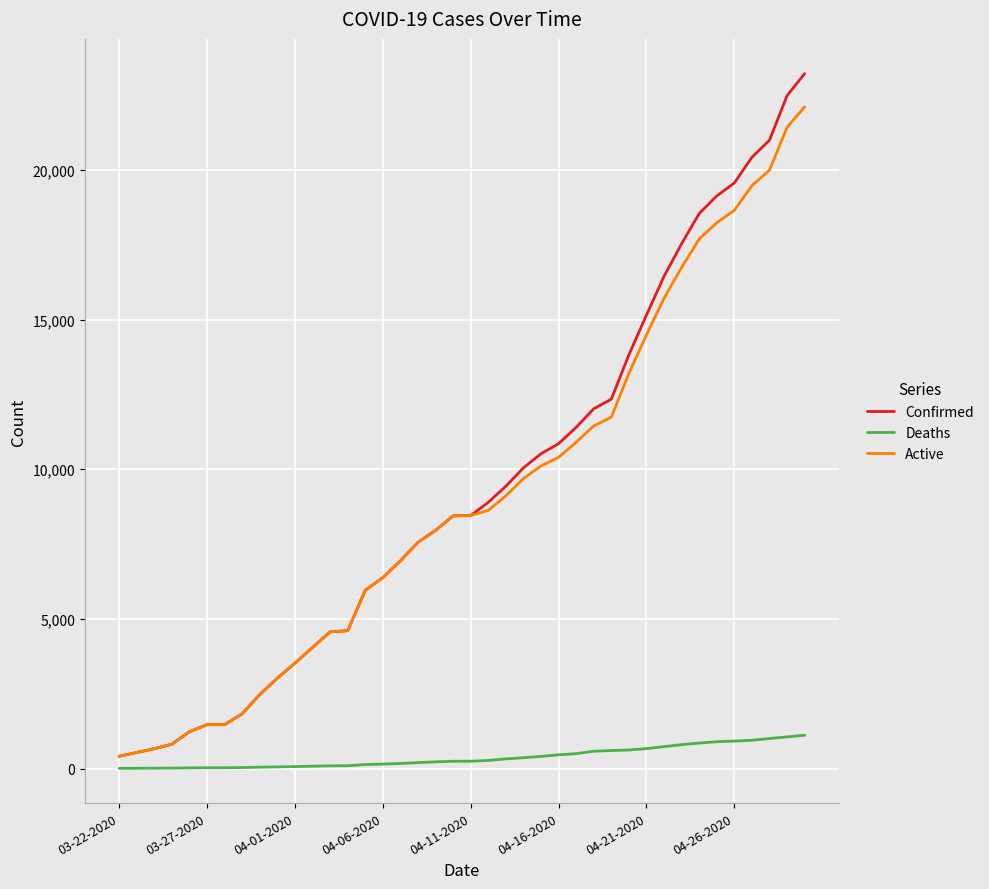

What is the maximum value for Confirmed?

23220